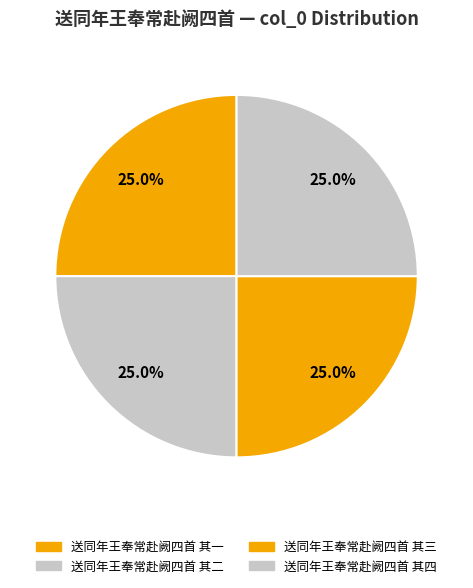

To the nearest percent, what is the average slice percentage?

25%